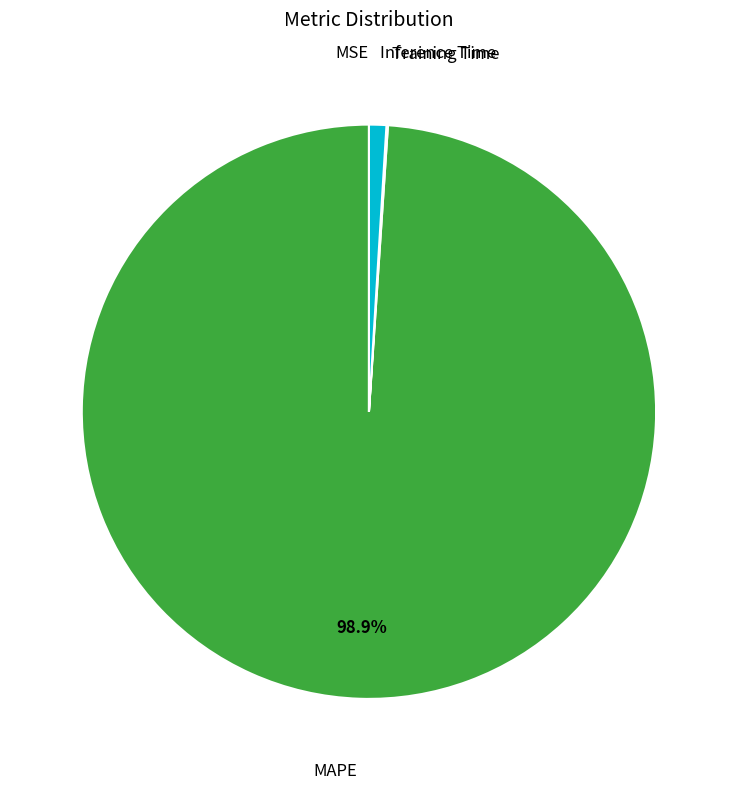

Is there a majority slice in this chart?

Yes